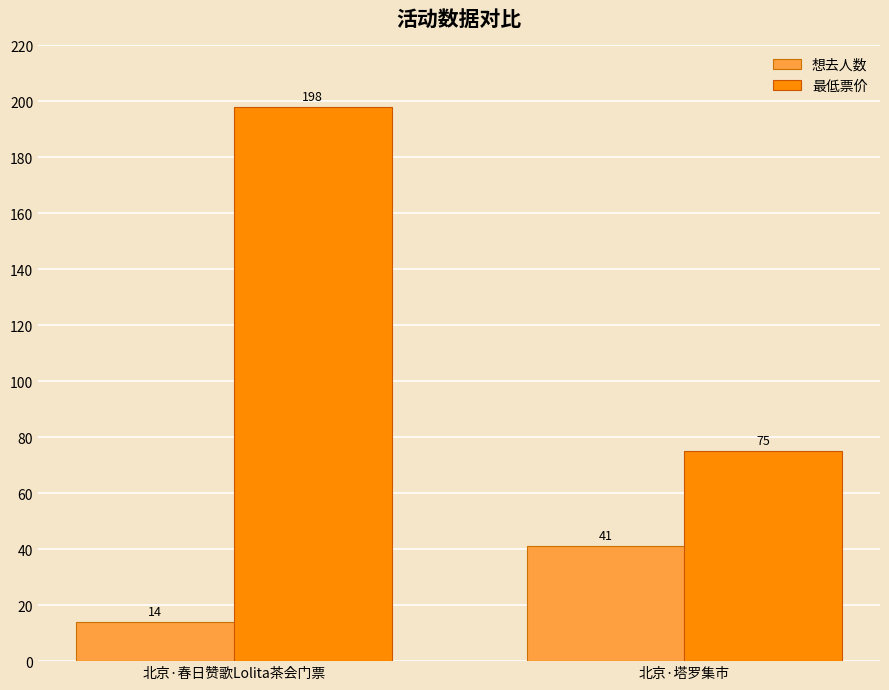

What is the sum of the 想去人数 values at 北京·春日赞歌Lolita茶会门票 and 北京·塔罗集市?

55